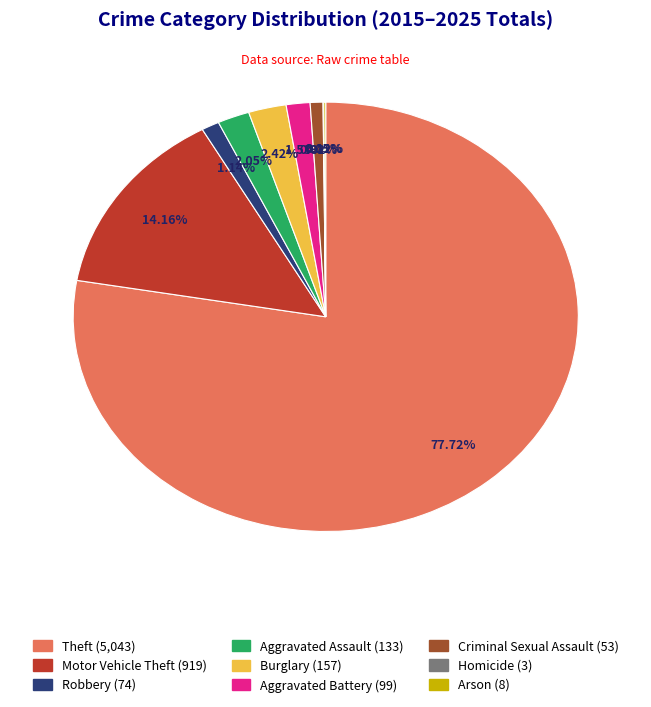

Which slice represents more than half of the pie?

Theft